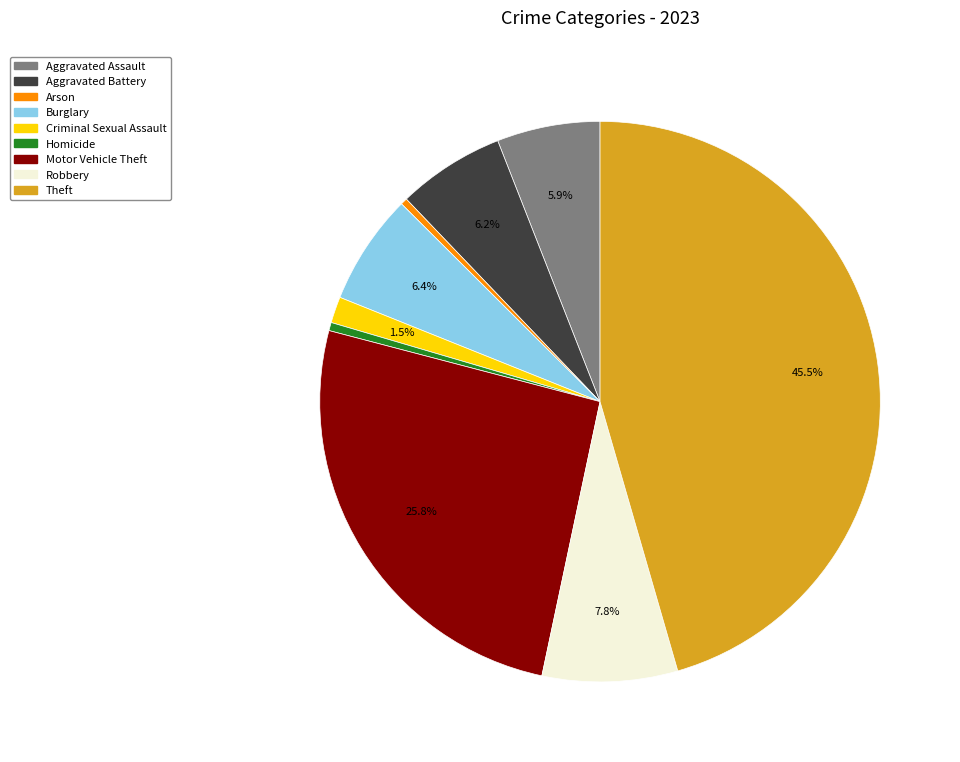

Is the sum of Aggravated Assault and Criminal Sexual Assault greater than half?

No